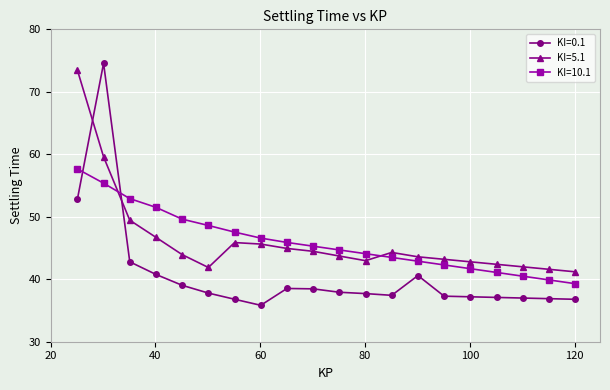

What are all the series names shown in the legend?

KI=0.1, KI=5.1, KI=10.1